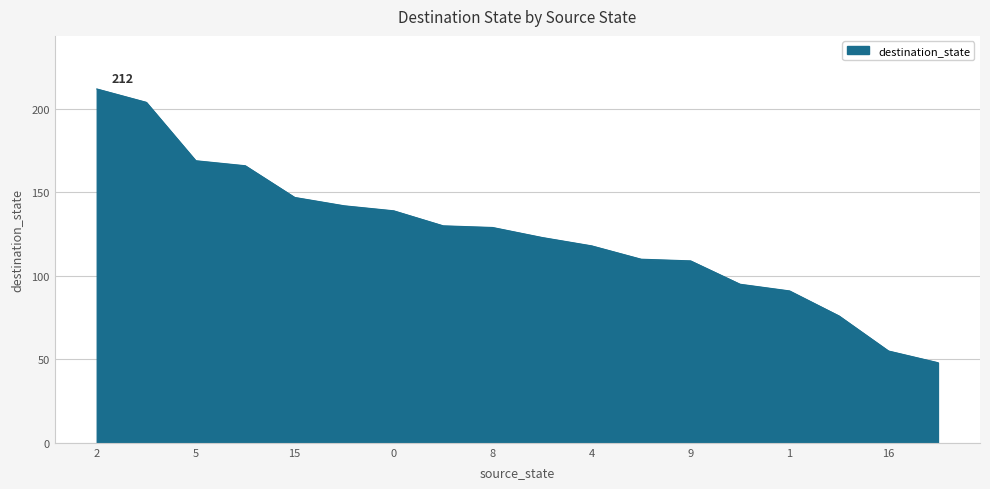

What is the difference between the maximum and minimum values?

164